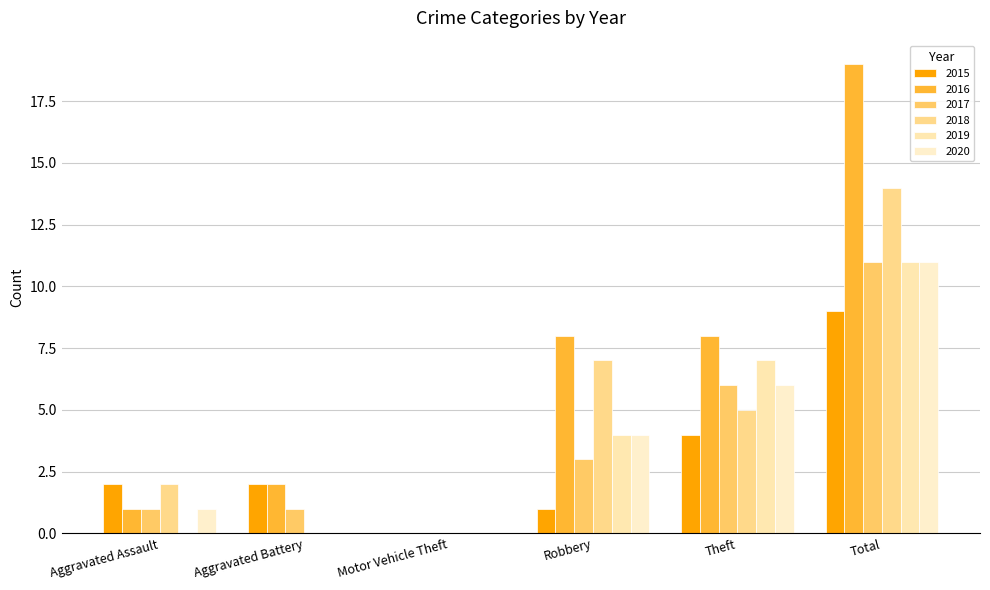

Count the number of categories in the chart.

6